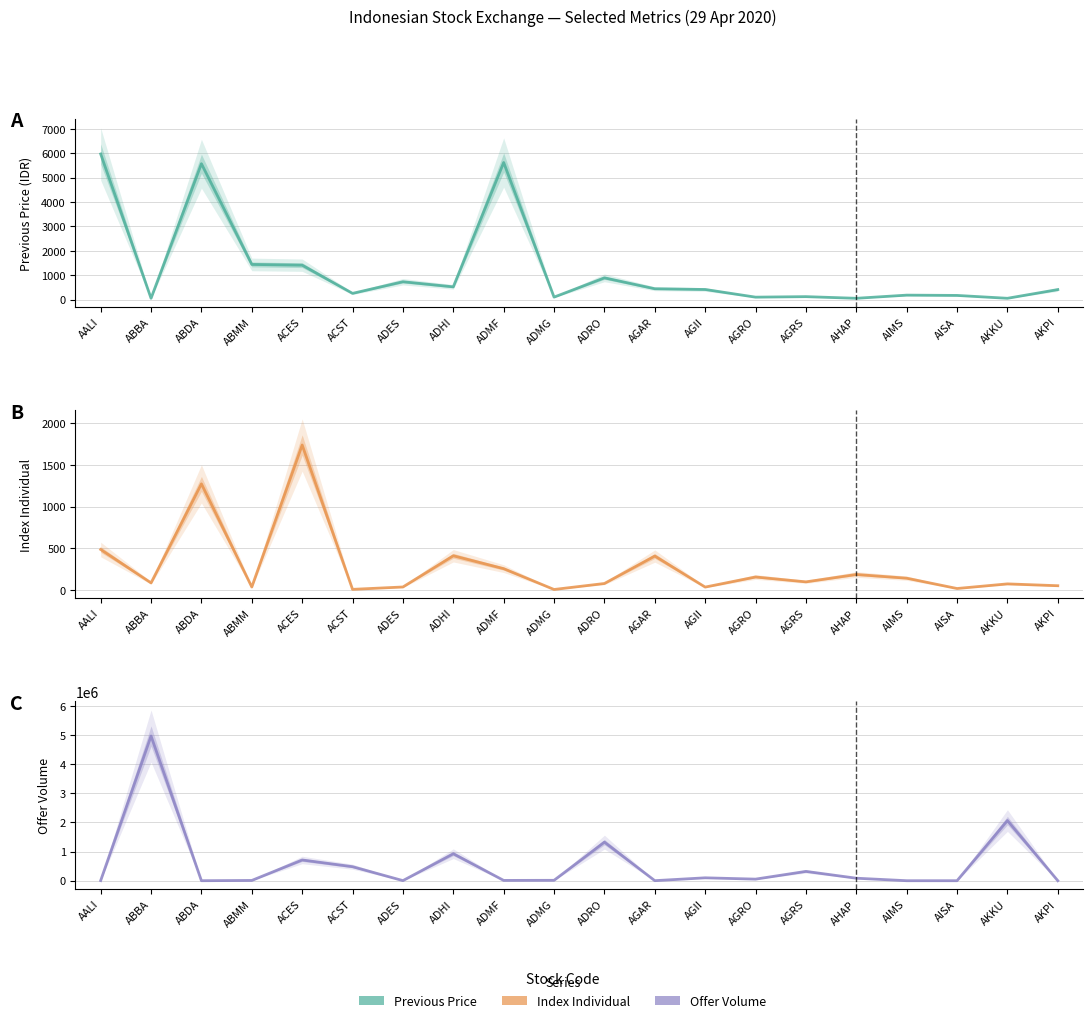

Which label corresponds to the smallest value in the chart?

AIMS